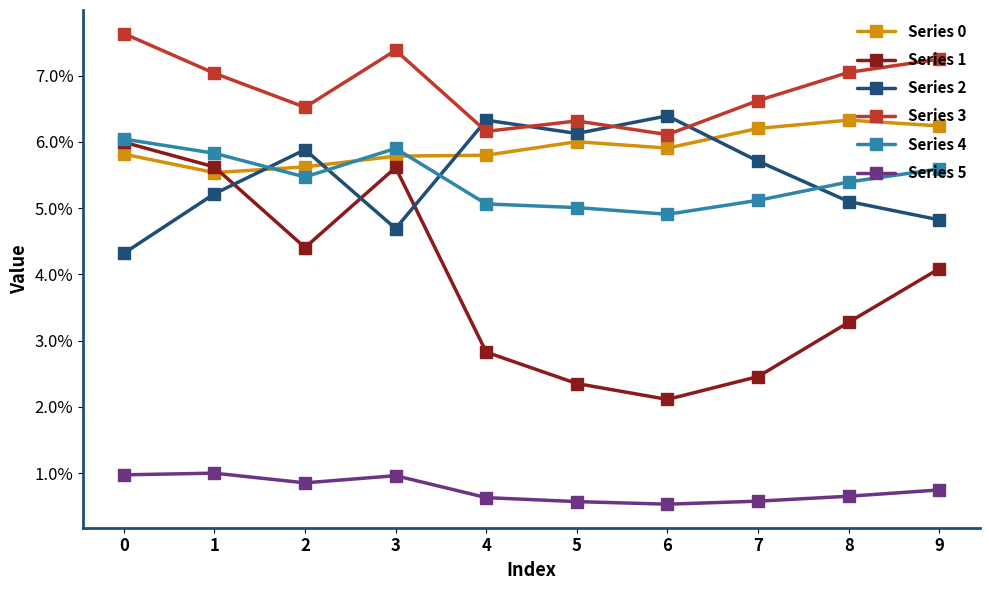

True or false: Series 5 has more than 2 interior local peaks.

False